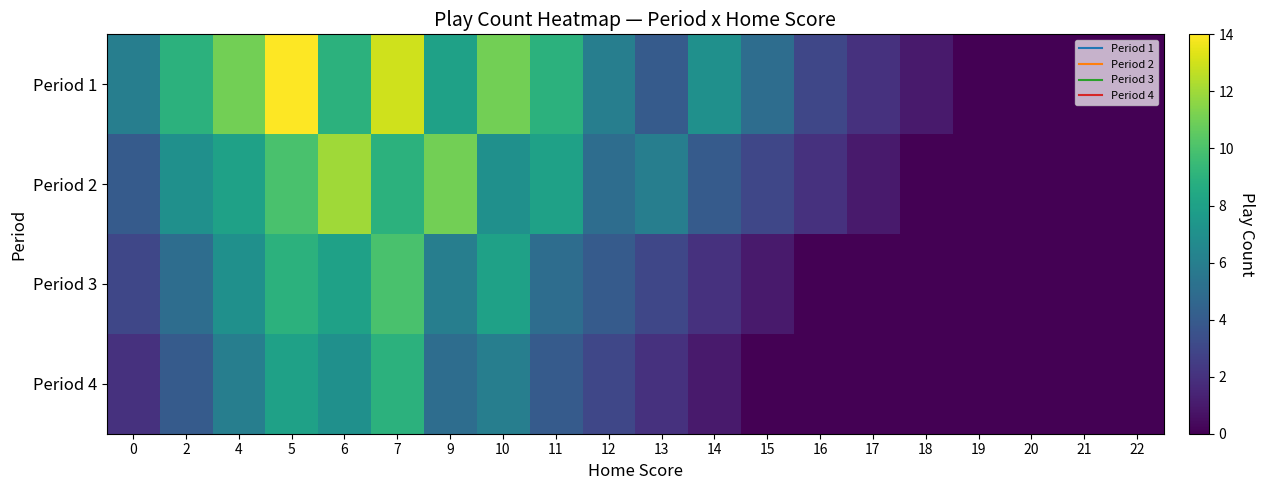

Rank the series at 5 from highest to lowest value.

Period 1, Period 2, Period 3, Period 4